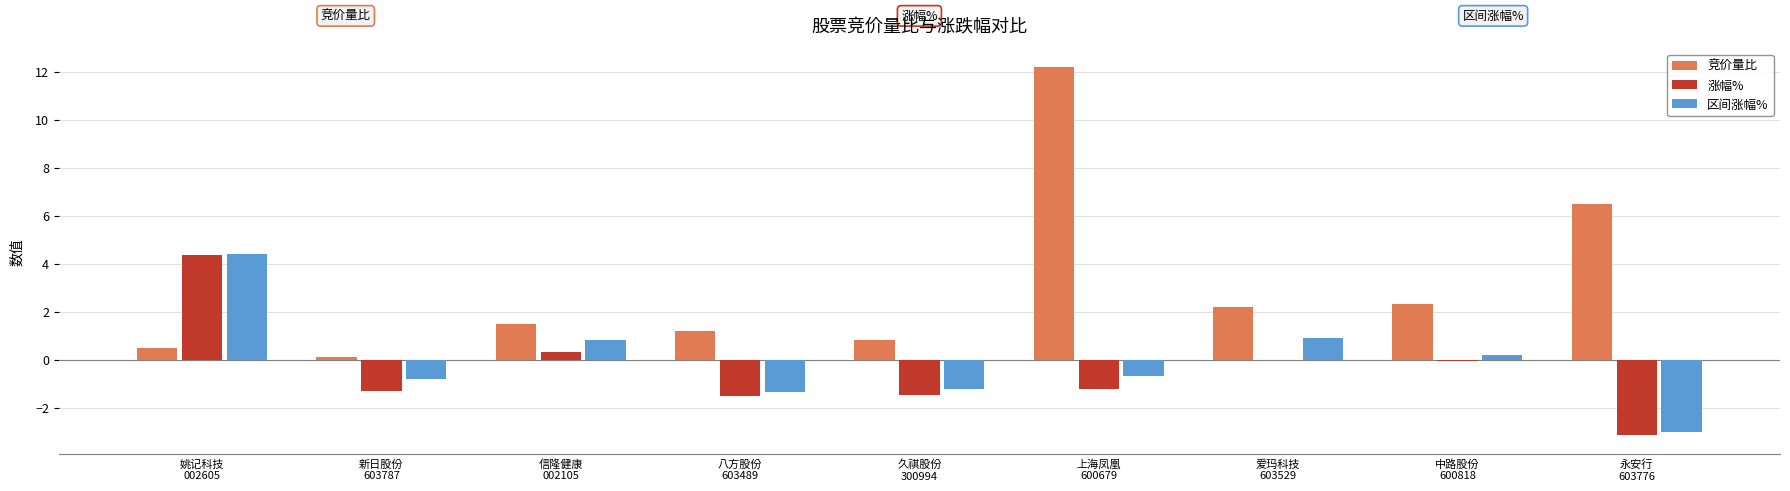

Which series has the largest total across all categories?

竞价量比